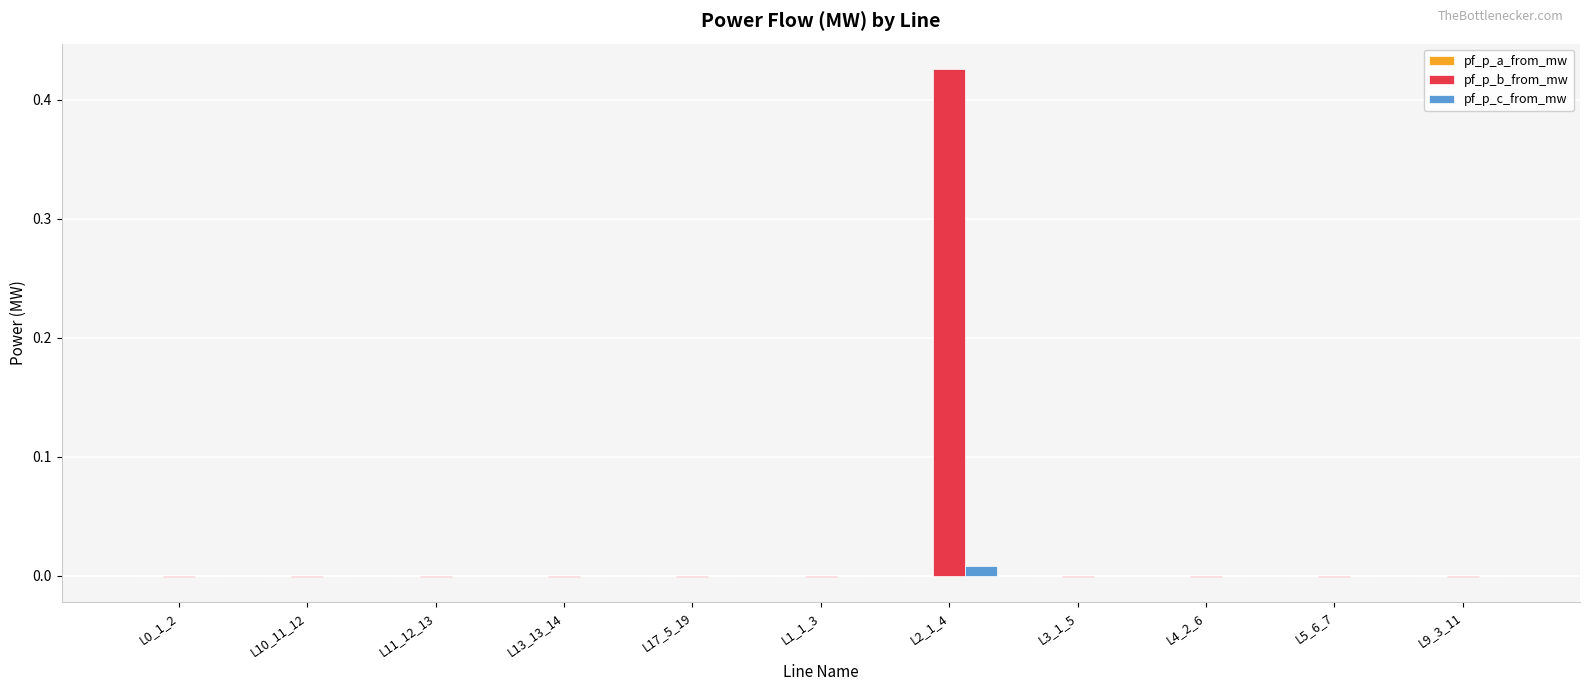

Which series has the largest total across all categories?

pf_p_b_from_mw